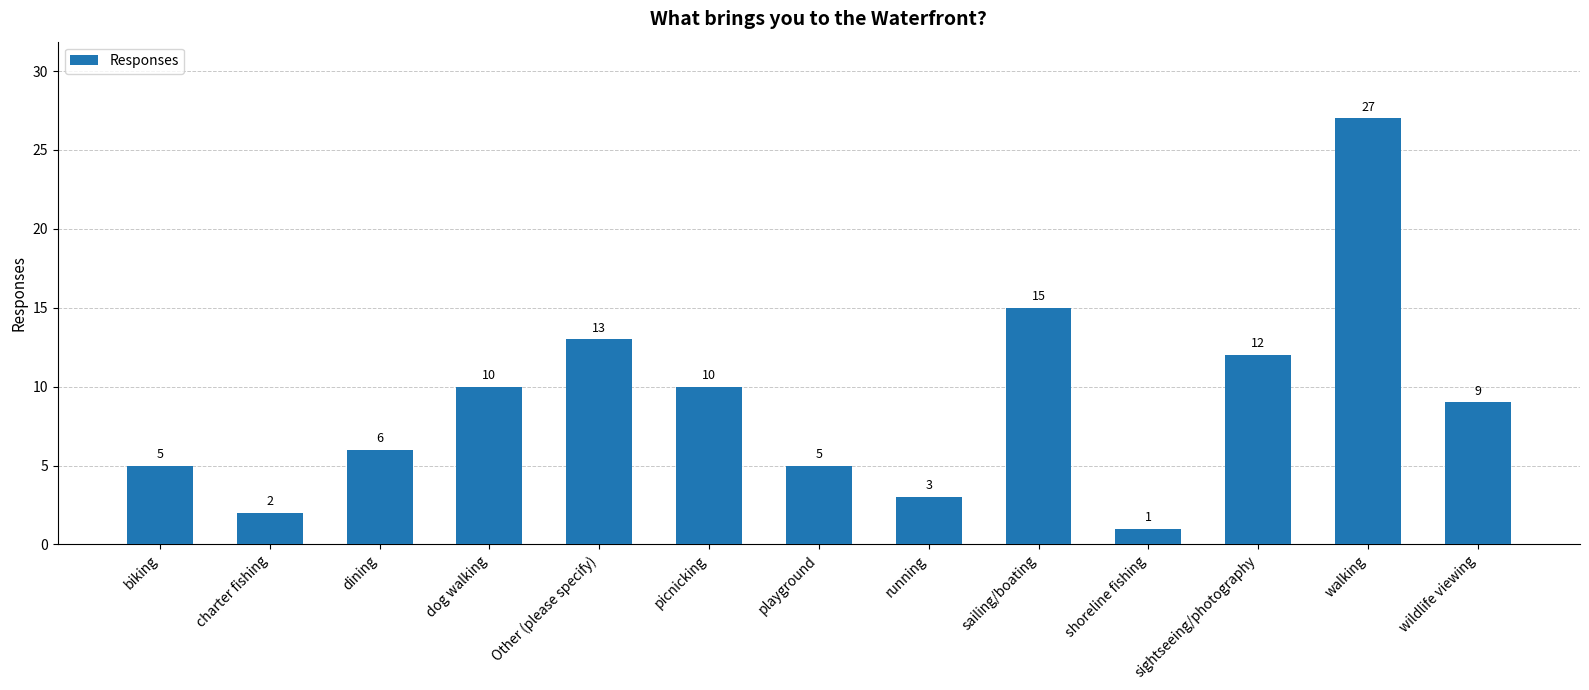

What is the value of the 2nd bar from the left?

2